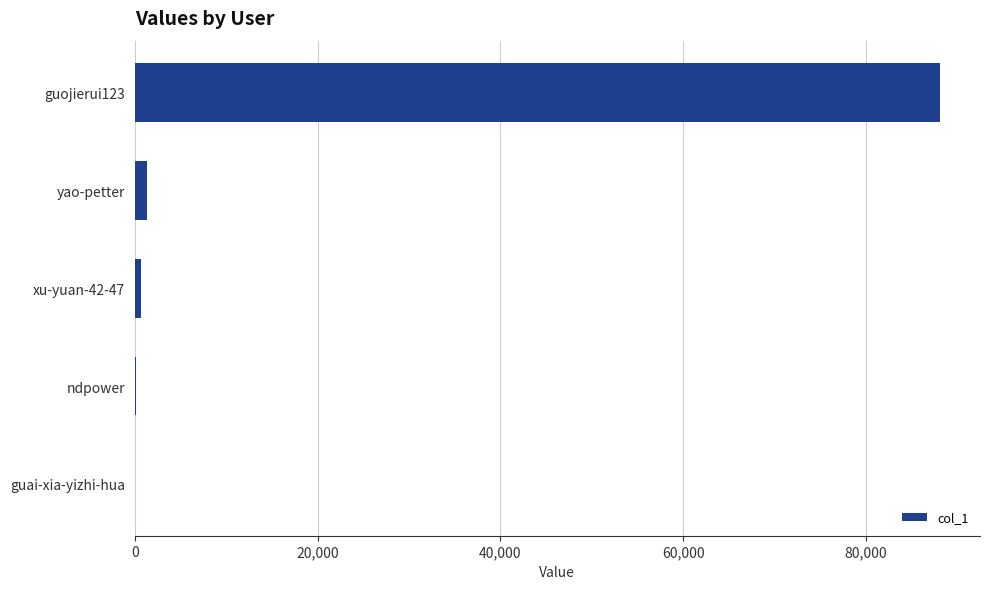

Which label corresponds to the largest value in the chart?

guojierui123